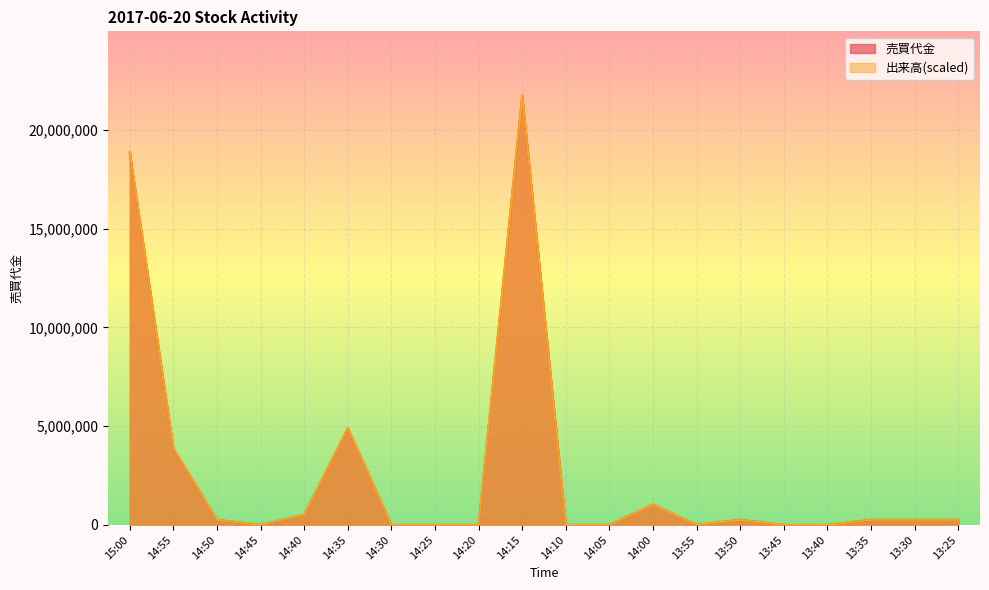

Reading left to right, list all the values displayed in this chart.

売買代金: 15:00=18834000.0	14:55=3858000.0	14:50=257000.0	14:45=0.0	14:40=514000.0	14:35=4902000.0	14:30=0.0	14:25=0.0	14:20=0.0	14:15=21721000.0	14:10=0.0	14:05=0.0	14:00=1036000.0	13:55=0.0	13:50=259000.0	13:45=0.0	13:40=0.0	13:35=259000.0	13:30=259000.0	13:25=259000.0
出来高: 15:00=18876583.3	14:55=3878750.0	14:50=258583.3	14:45=0.0	14:40=517166.7	14:35=4913083.3	14:30=0.0	14:25=0.0	14:20=0.0	14:15=21721000.0	14:10=0.0	14:05=0.0	14:00=1034333.3	13:55=0.0	13:50=258583.3	13:45=0.0	13:40=0.0	13:35=258583.3	13:30=258583.3	13:25=258583.3